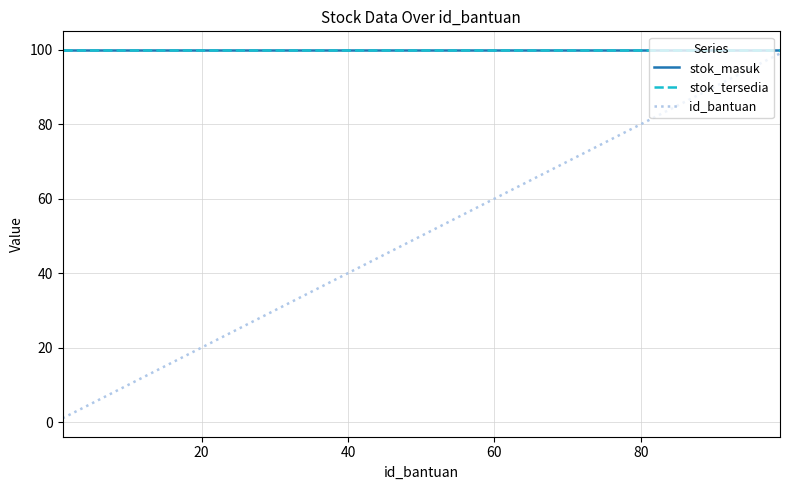

Reading right to left, what are all the values shown in this chart?

stok_masuk: 100	100	100	100	100	100	100	100	100	100	100	100	100	100	100
stok_tersedia: 100	100	100	100	100	100	100	100	100	100	100	100	100	100	100
id_bantuan: 99	92	85	78	71	64	57	50	43	36	29	22	15	8	1